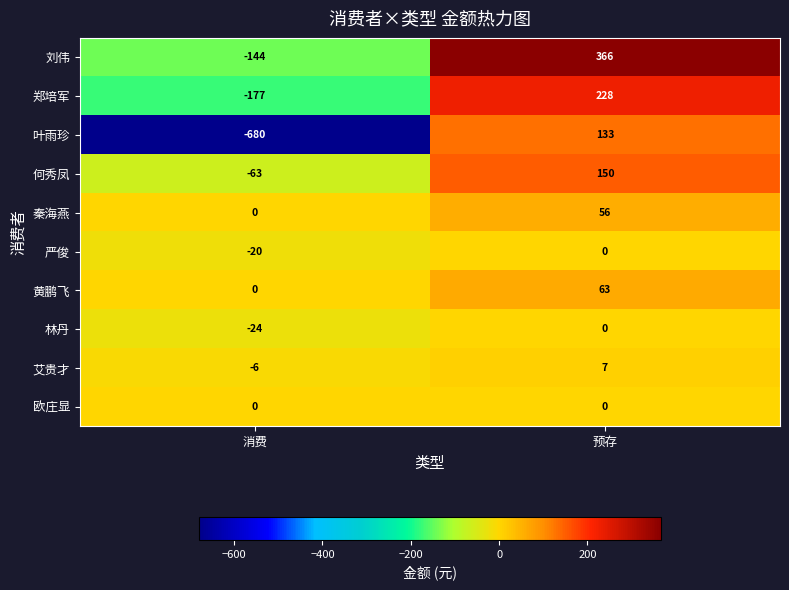

What is the difference between the highest and lowest values at 预存?

366